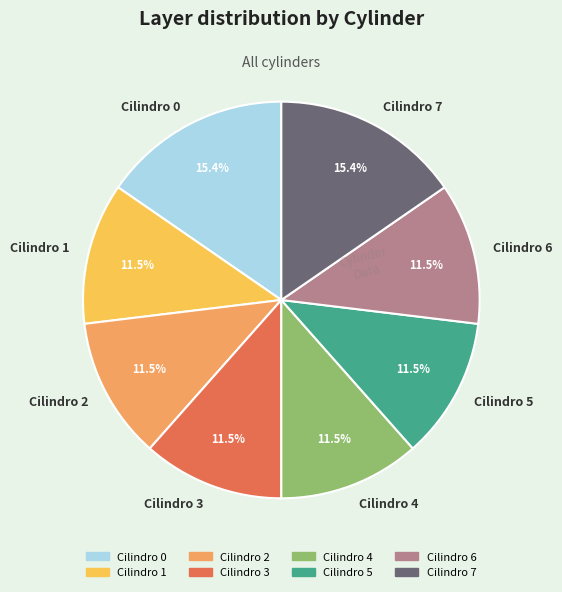

What portion of the pie excludes Cilindro 5?

88.5%